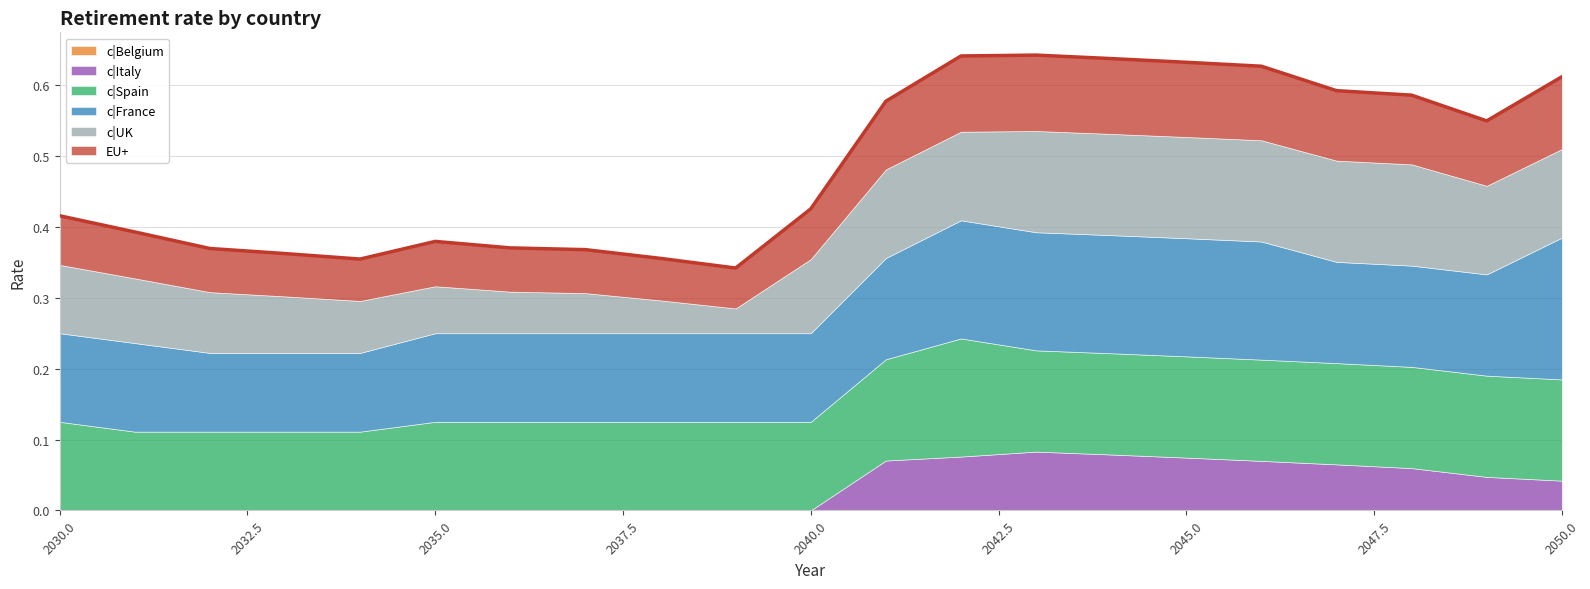

Which category has the lowest value across all series?

2030